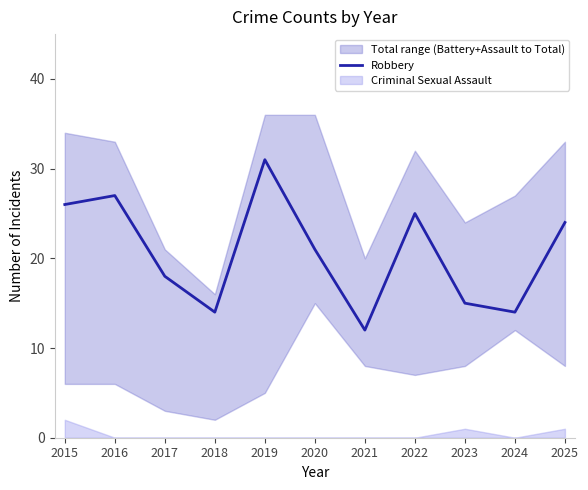

True or false: the data has more than 0 interior local peaks.

True